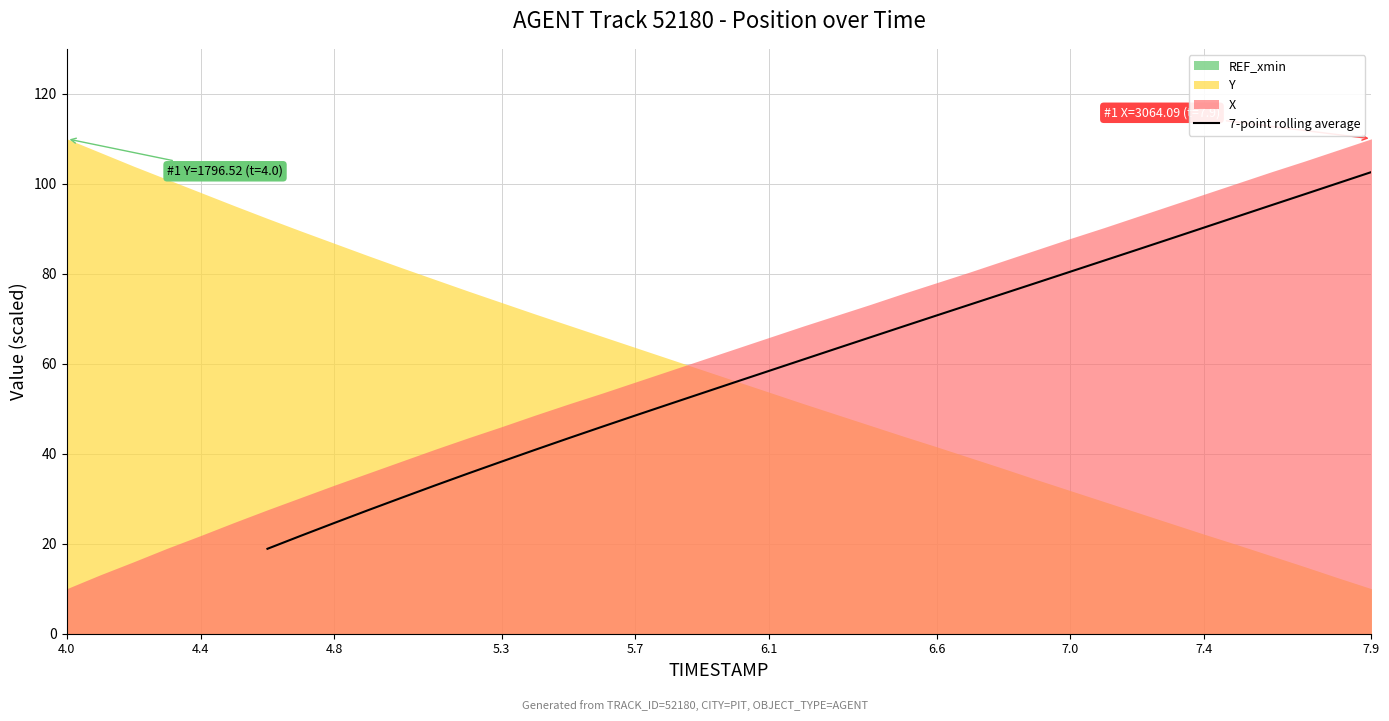

How many lines are shown in the chart?

1